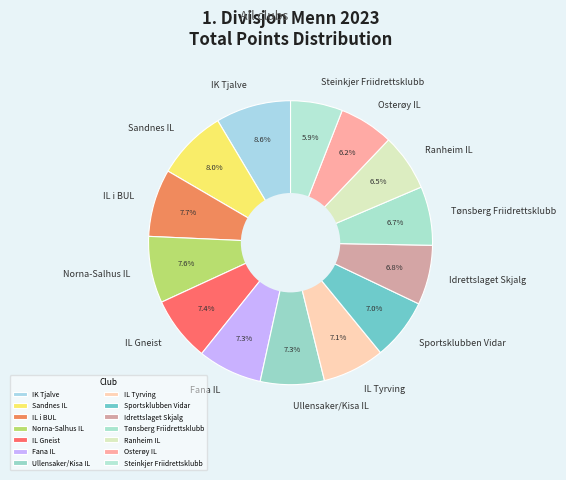

Between Fana IL and Tønsberg Friidrettsklubb, which is larger?

Fana IL